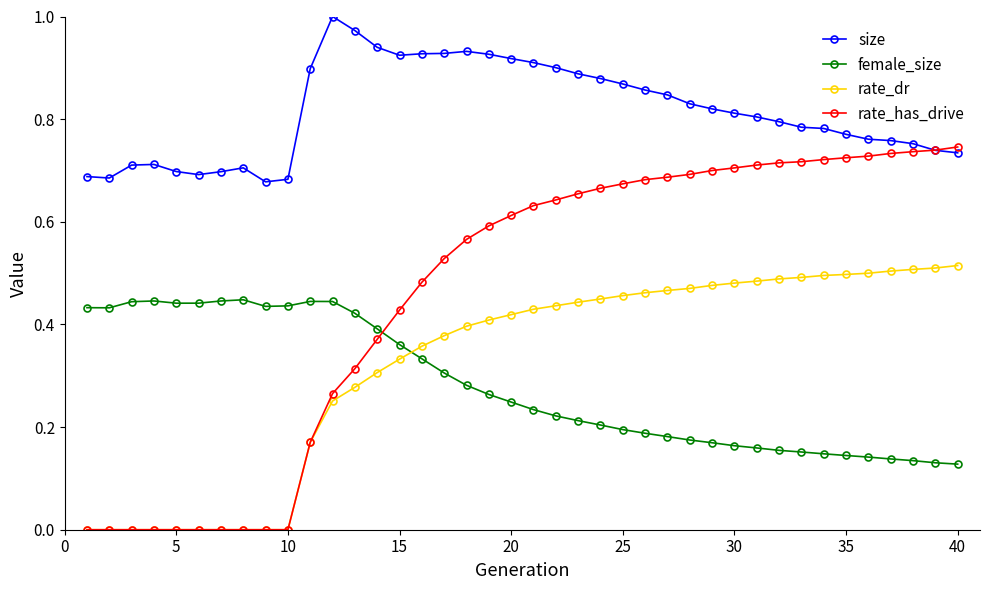

Which series ends up on top after the final intersection of rate_dr and female_size?

rate_dr